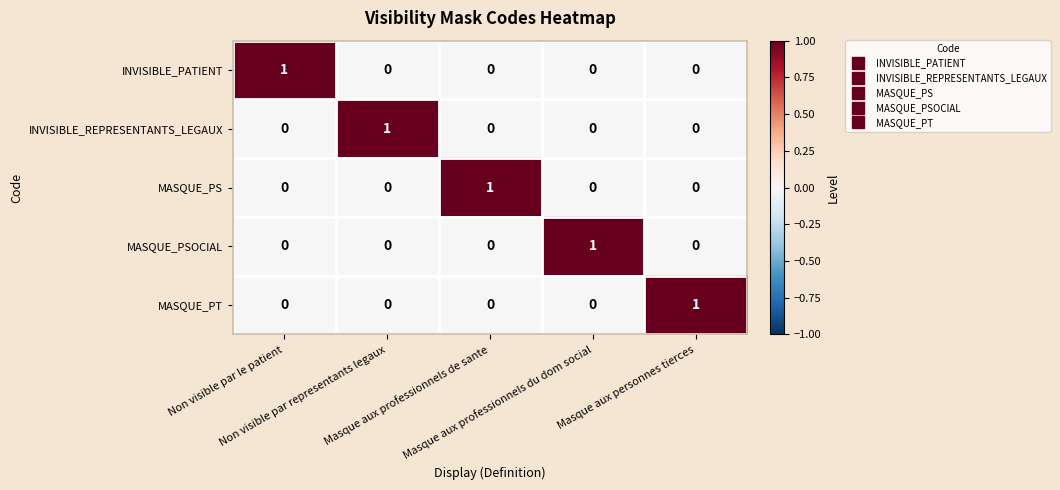

Count the MASQUE_PSOCIAL values in the range 0 to 1.

5